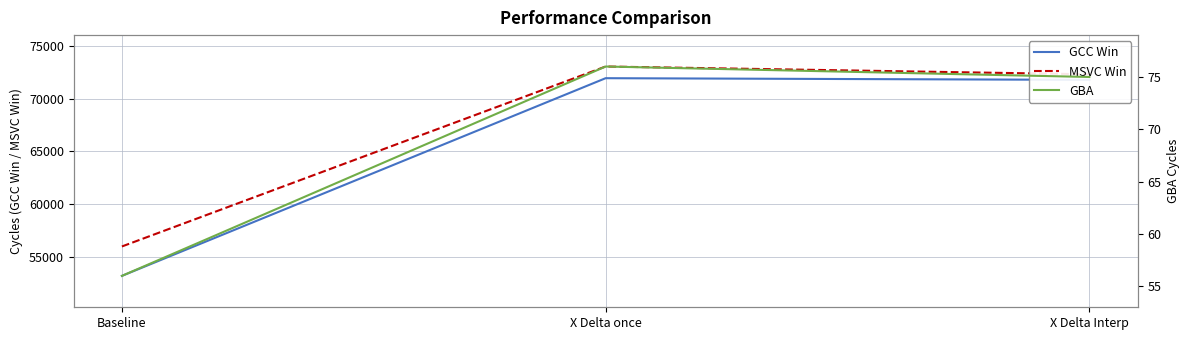

Reading right to left, what are all the values shown in this chart?

GCC Win: 71797	71957	53163
MSVC Win: 72327	73067	55959
GBA: 75	76	56